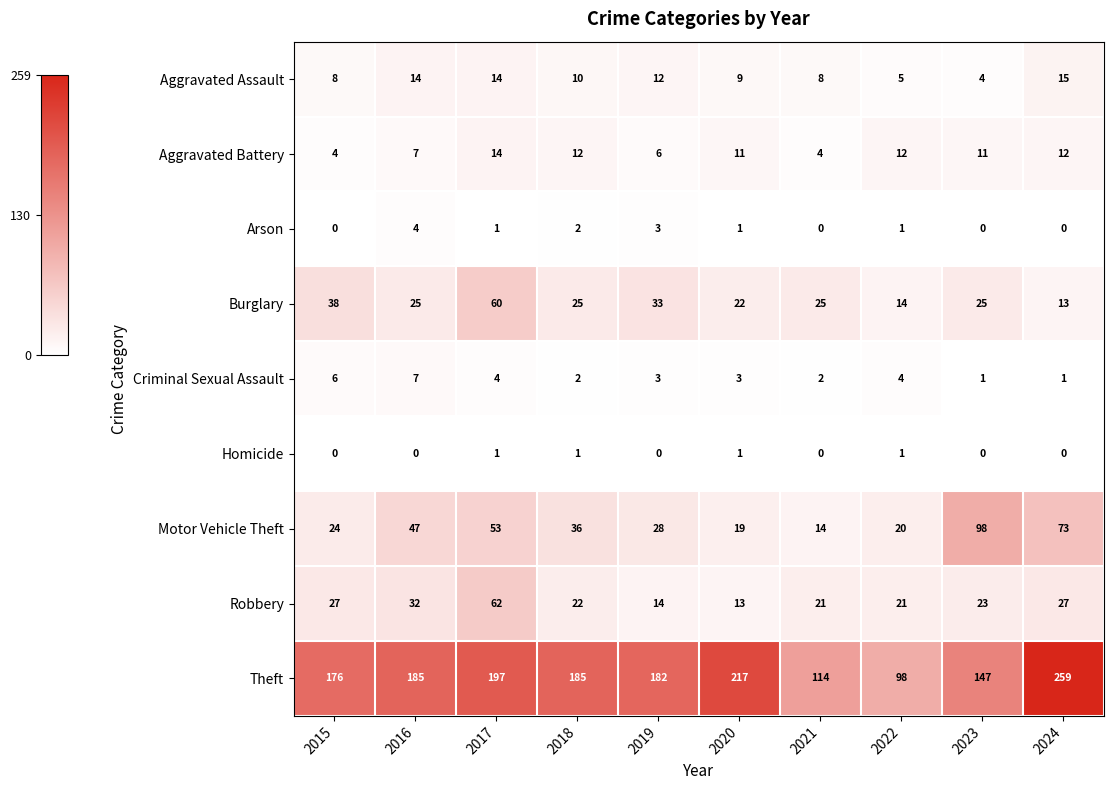

Is the value of Burglary at 2015 greater than the value of Criminal Sexual Assault at 2020?

Yes